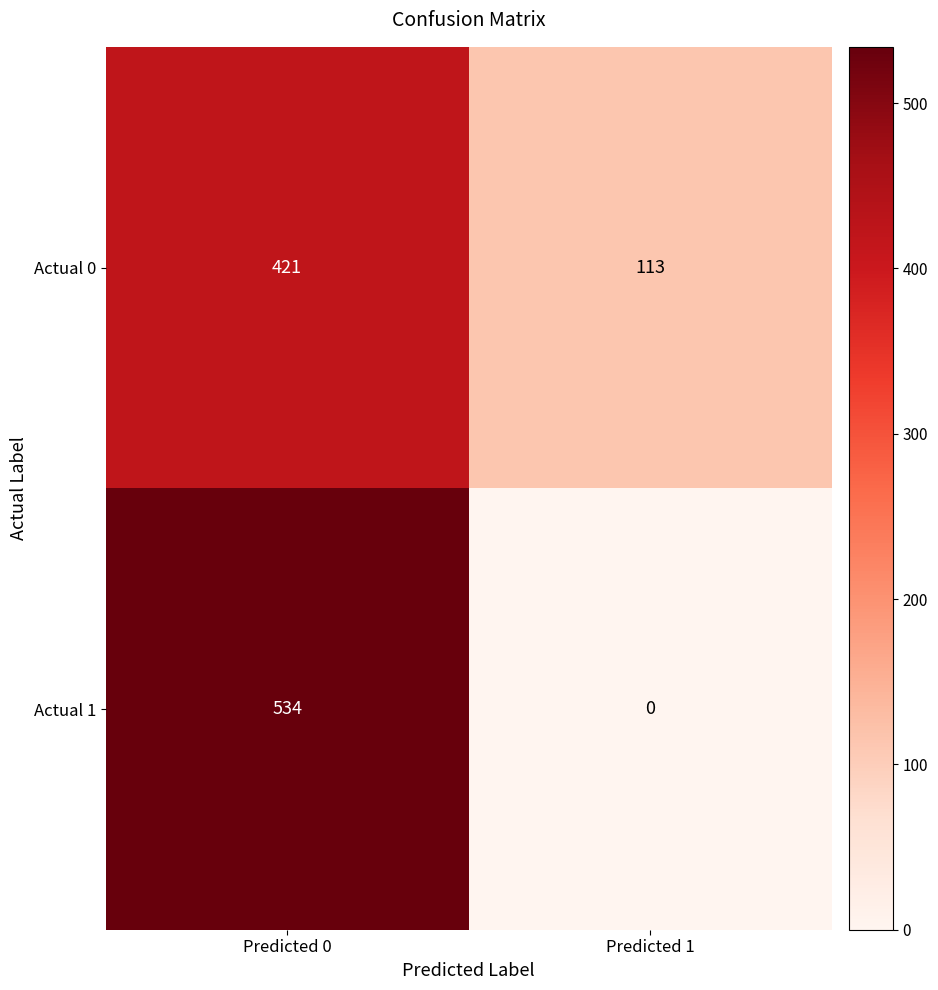

Rank the categories by Actual 1 value from lowest to highest.

Predicted 1, Predicted 0